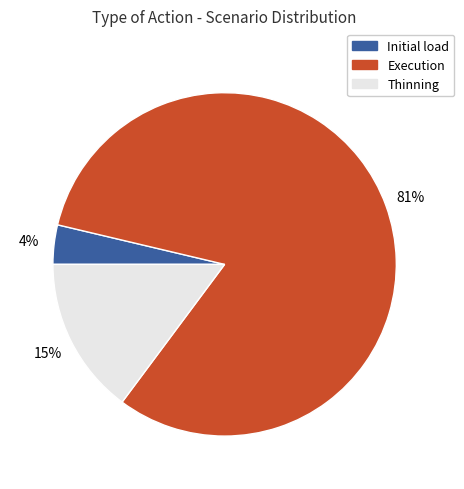

To the nearest percent, what is the average slice percentage?

33%